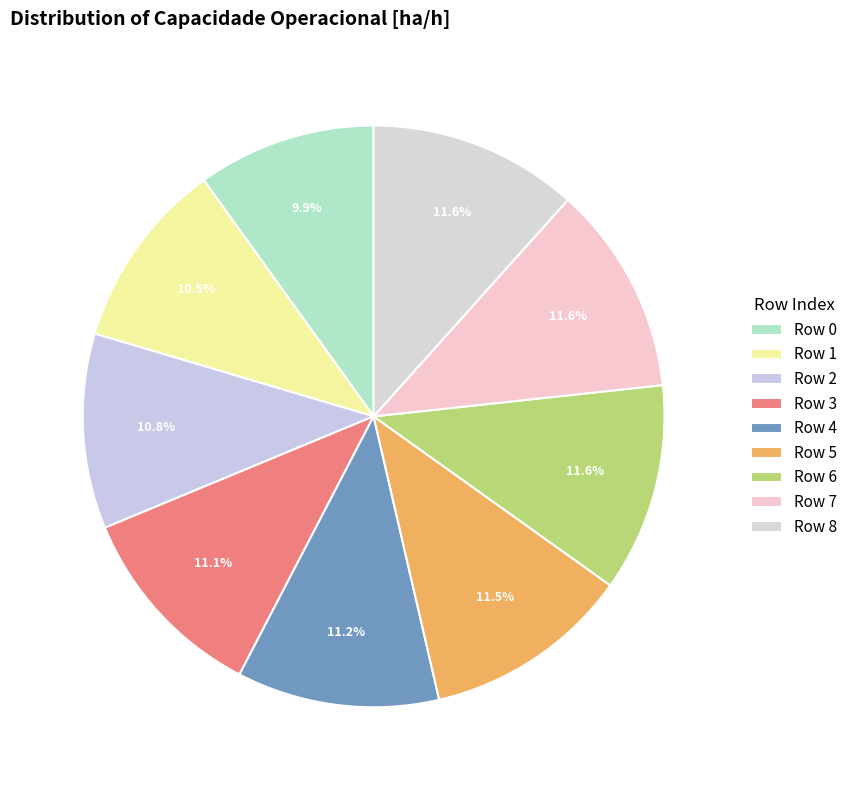

Approximately how many times larger is the value at Row 5 compared to Row 6?

1.0